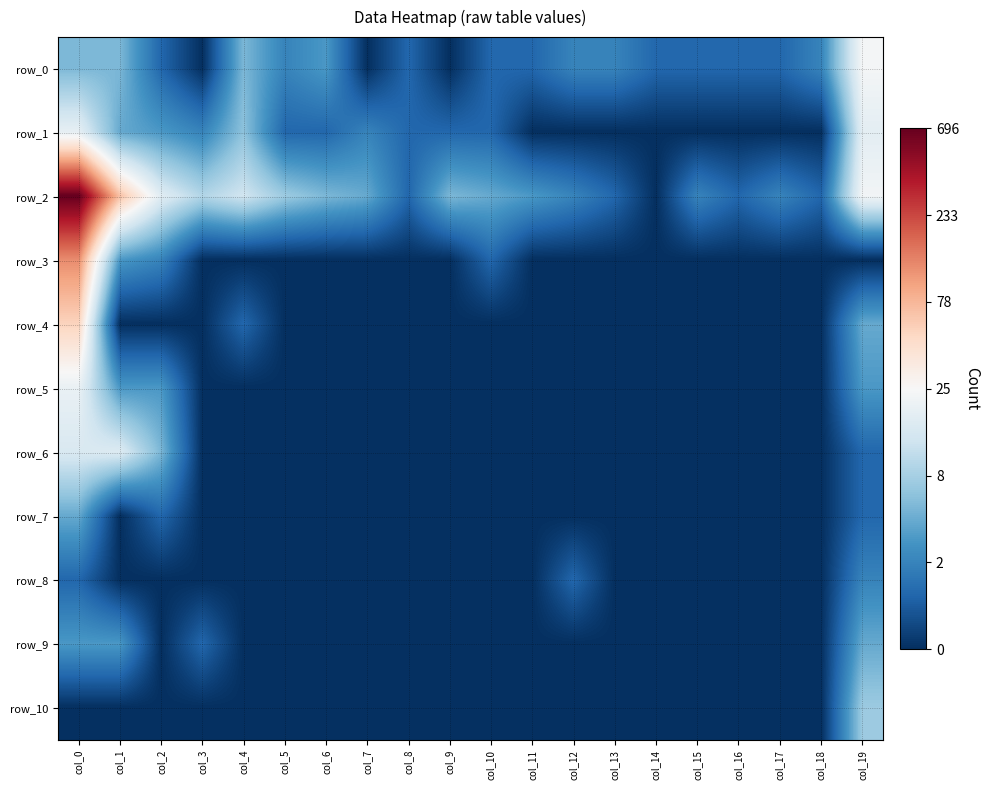

What value does the row_2 series have at col_17?

1.1